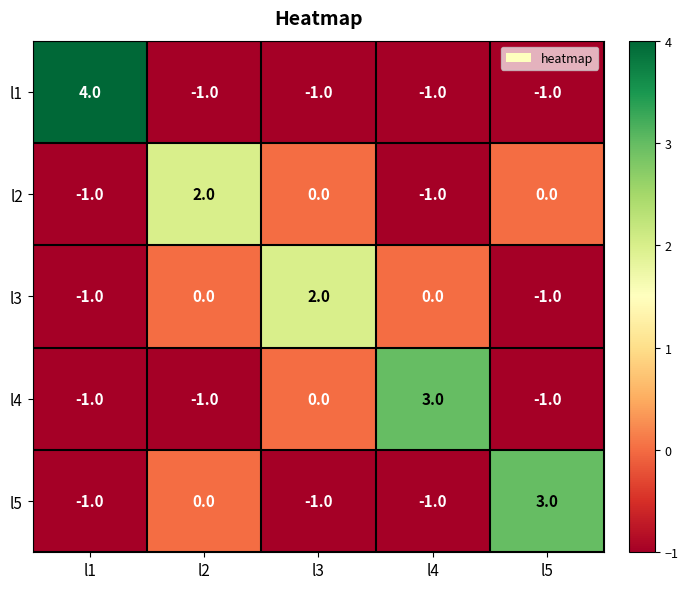

Reading right to left, what are all the values shown in this chart?

l1: -1	-1	-1	-1	4
l2: 0	-1	0	2	-1
l3: -1	0	2	0	-1
l4: -1	3	0	-1	-1
l5: 3	-1	-1	0	-1